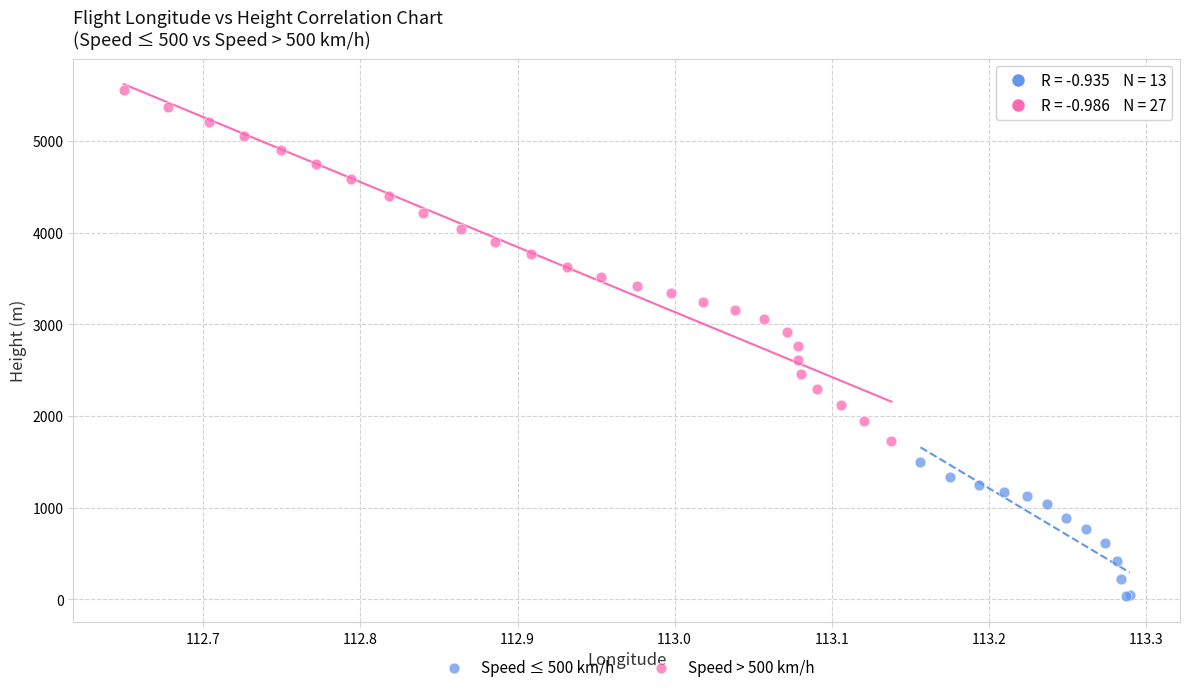

Which series contains the highest Y value?

Speed > 500 km/h